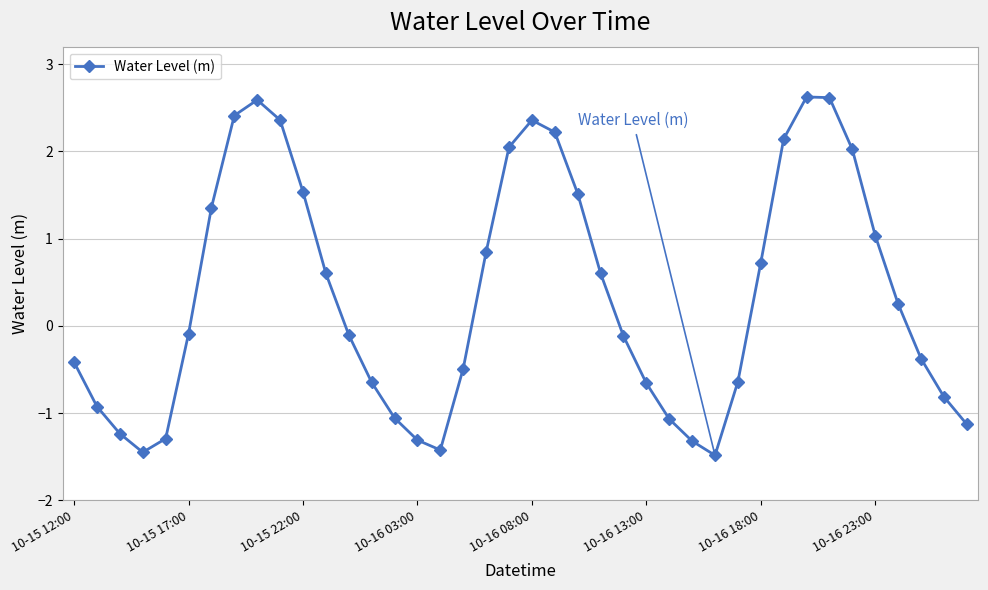

How many points are higher than both their immediate neighbors (excluding endpoints)?

3